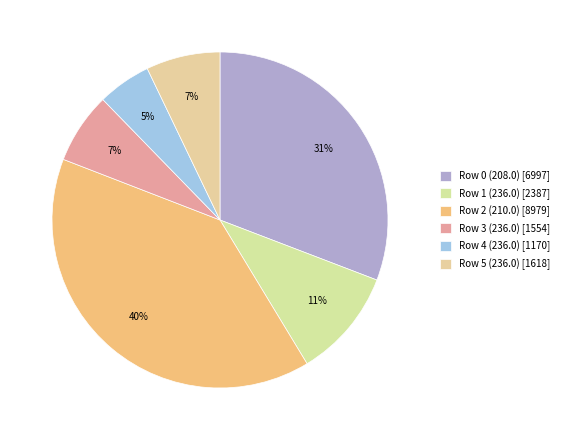

To the nearest percent, what is the combined percentage of Row 2 (210.0) and Row 1 (236.0)?

50%